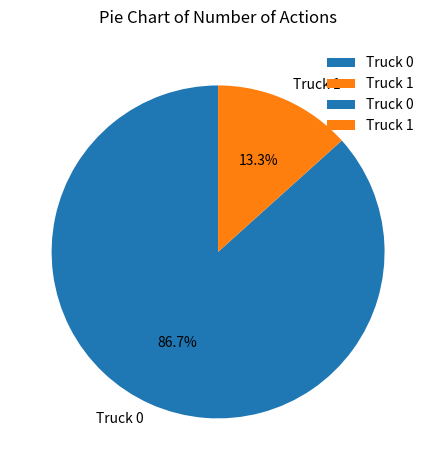

True or false: Truck 0 accounts for 72% of the total.

False